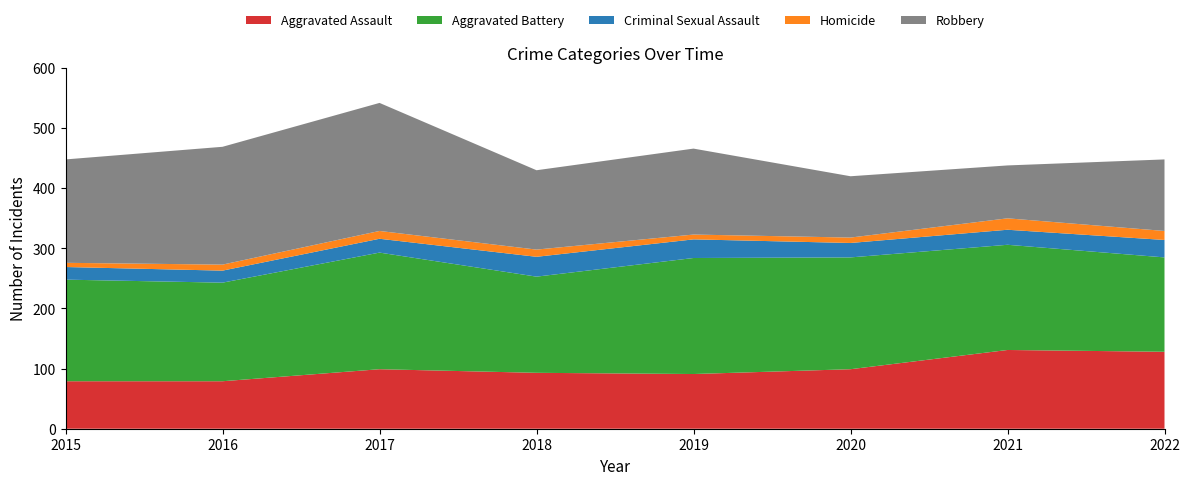

Reading left to right, transcribe all the data shown in this chart.

Aggravated Assault: 2015=79	2016=79	2017=99	2018=93	2019=91	2020=99	2021=131	2022=128
Aggravated Battery: 2015=169	2016=164	2017=194	2018=160	2019=193	2020=186	2021=175	2022=157
Criminal Sexual Assault: 2015=21	2016=20	2017=23	2018=33	2019=31	2020=24	2021=25	2022=29
Homicide: 2015=7	2016=10	2017=13	2018=12	2019=8	2020=9	2021=19	2022=15
Robbery: 2015=172	2016=196	2017=213	2018=132	2019=143	2020=102	2021=88	2022=119